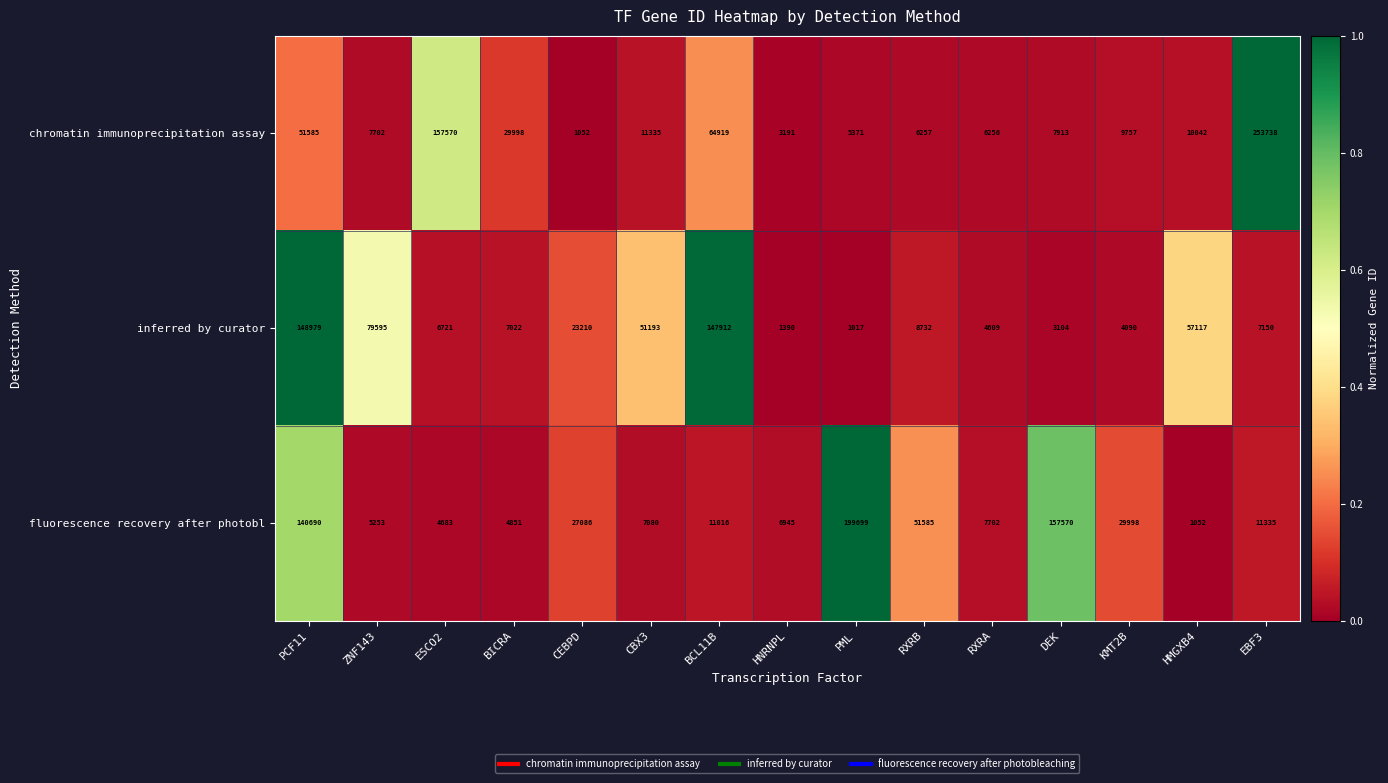

Rank the series at EBF3 from lowest to highest value.

inferred by curator, fluorescence recovery after photobl, chromatin immunoprecipitation assay